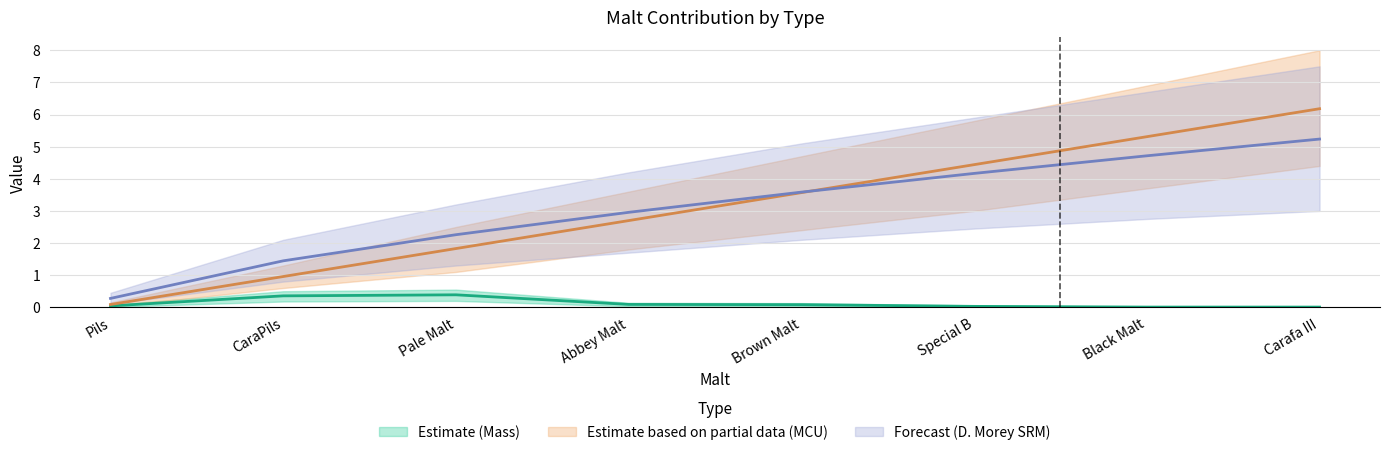

Which series has the largest total across all categories?

Estimate based on partial data (MCU)